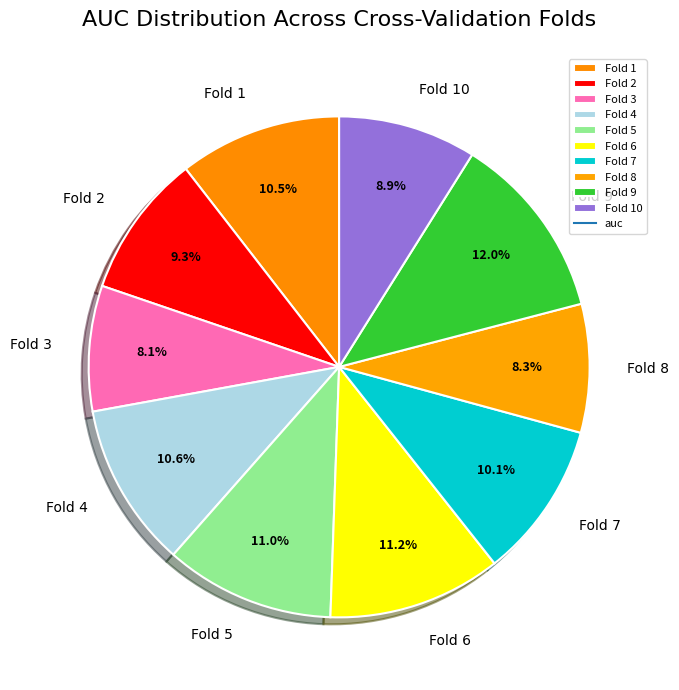

Between Fold 8 and Fold 5, which is larger?

Fold 5